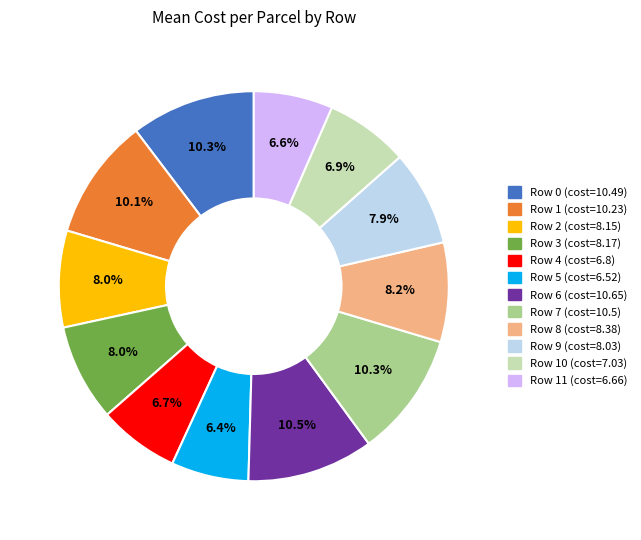

How many segments does this pie chart have?

12